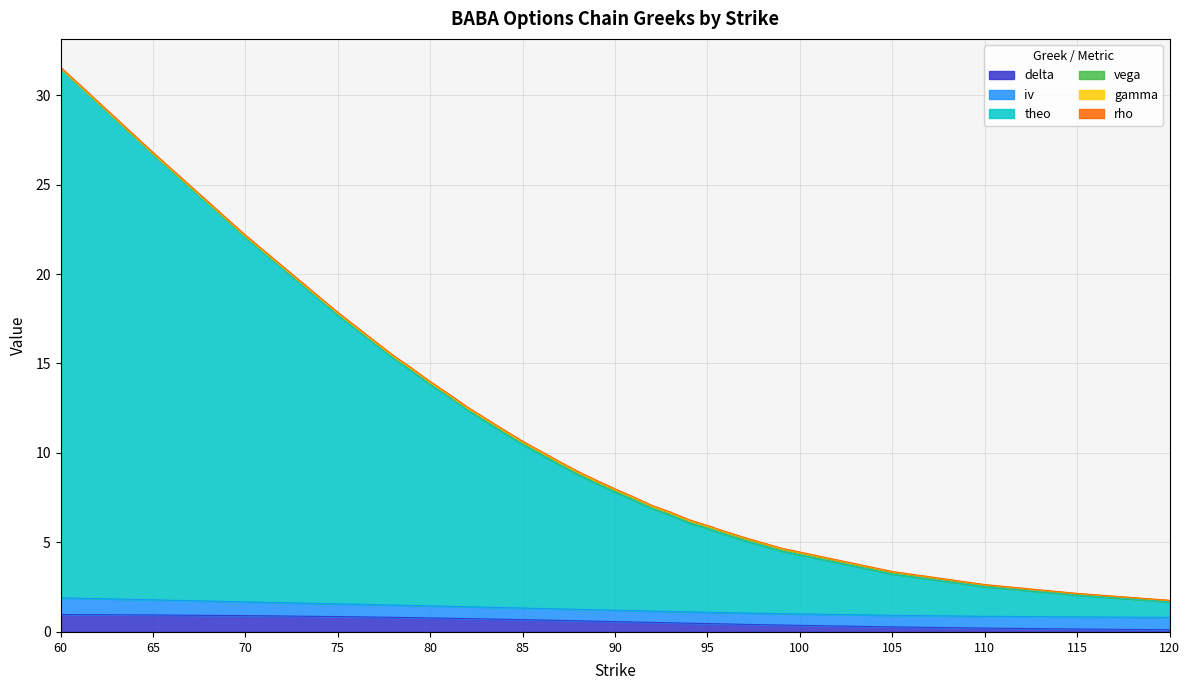

The theo series shows 18.8 at 80. True or false?

False